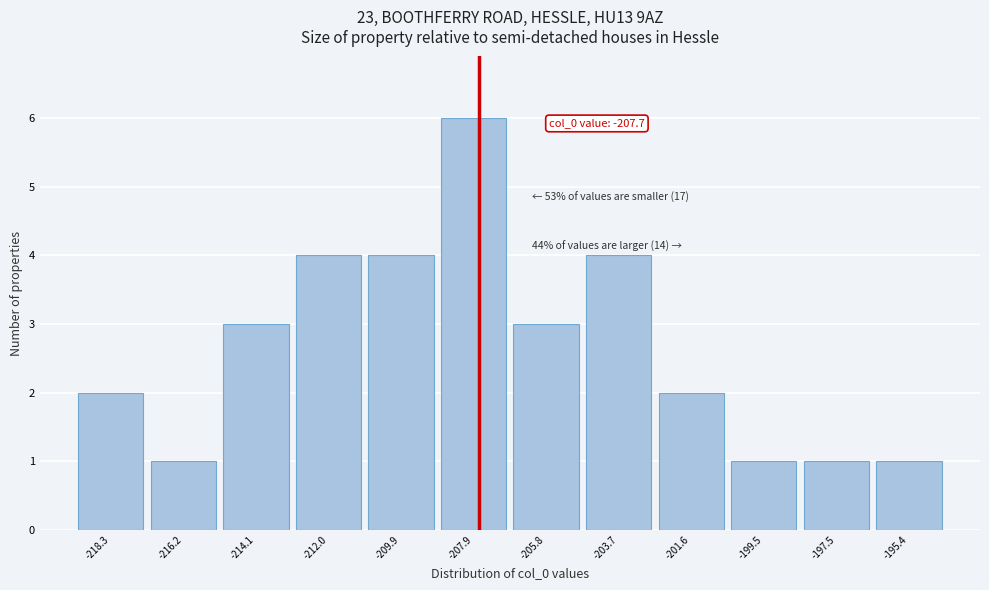

Which range on the x-axis has the tallest bar?

-209.0 to -207.0